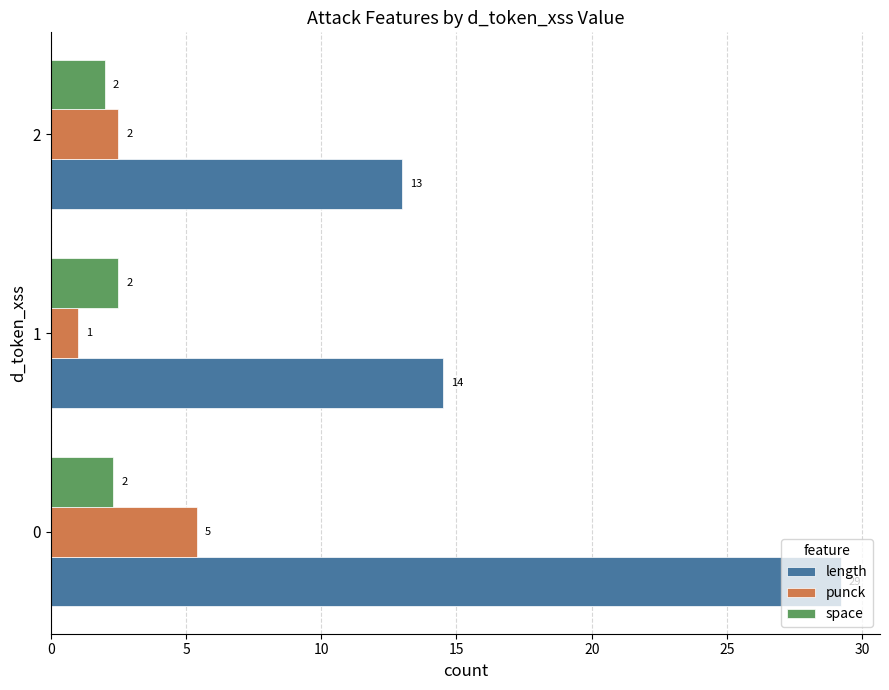

What is the approximate value of punck at 1?

1.0